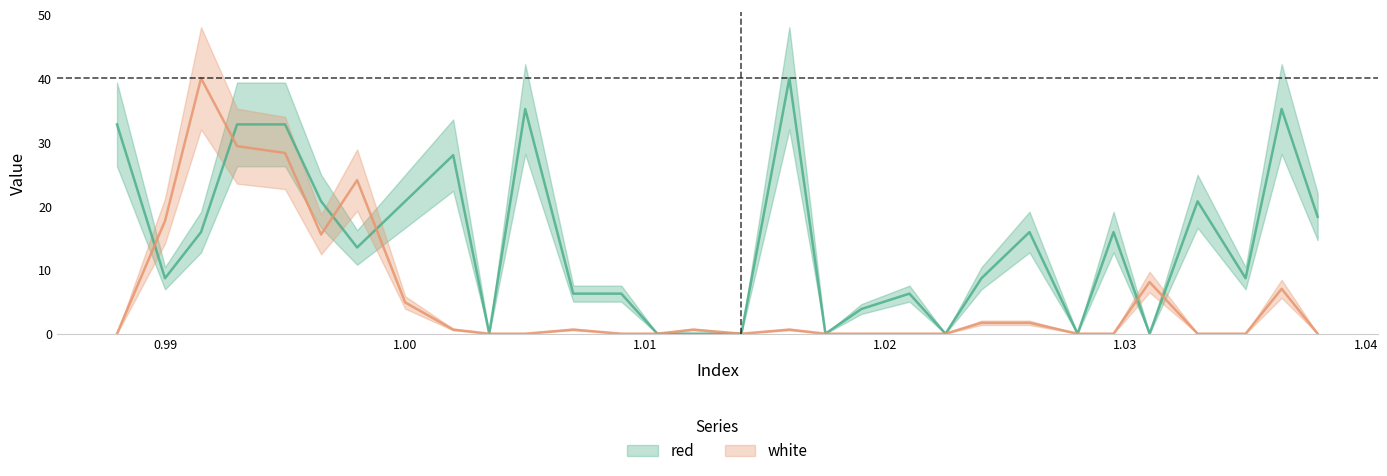

What are all the series names shown in the legend?

red, white